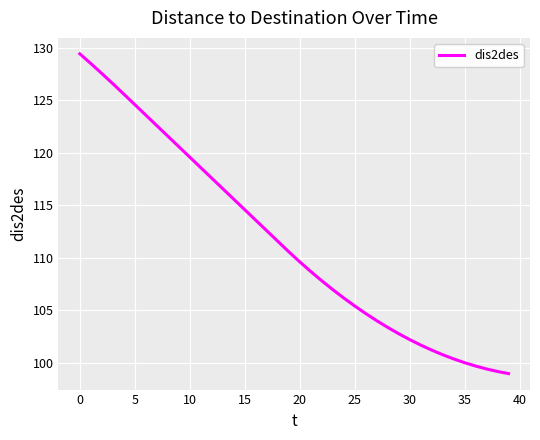

What is the maximum value shown in the chart?

129.4